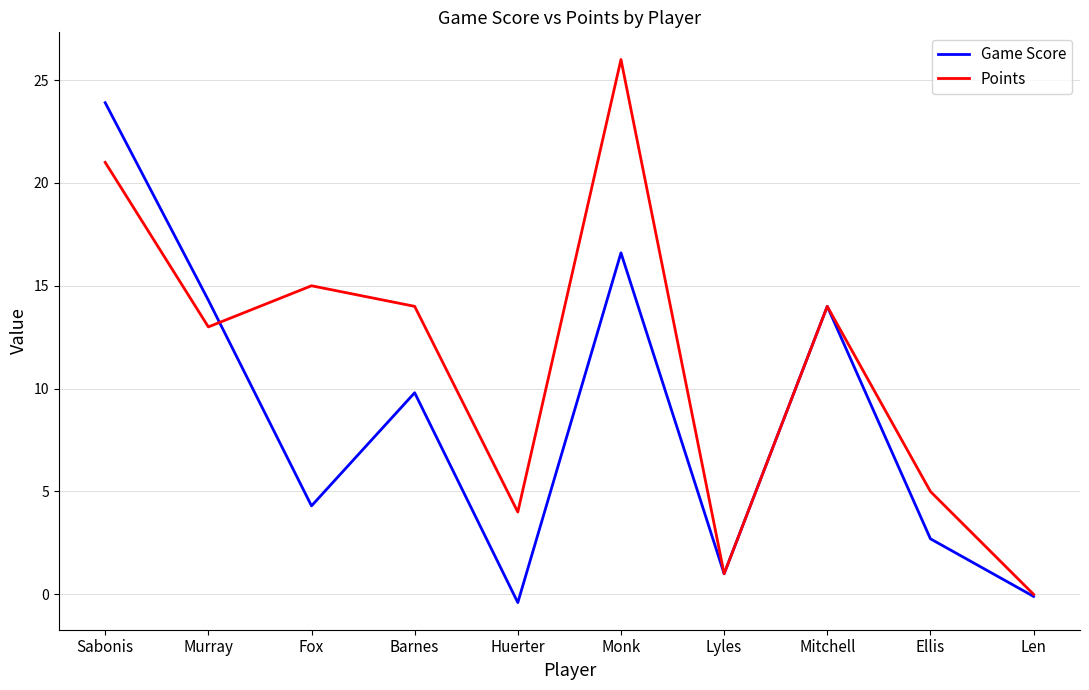

Which series changed the most between Sabonis and Murray?

Game Score